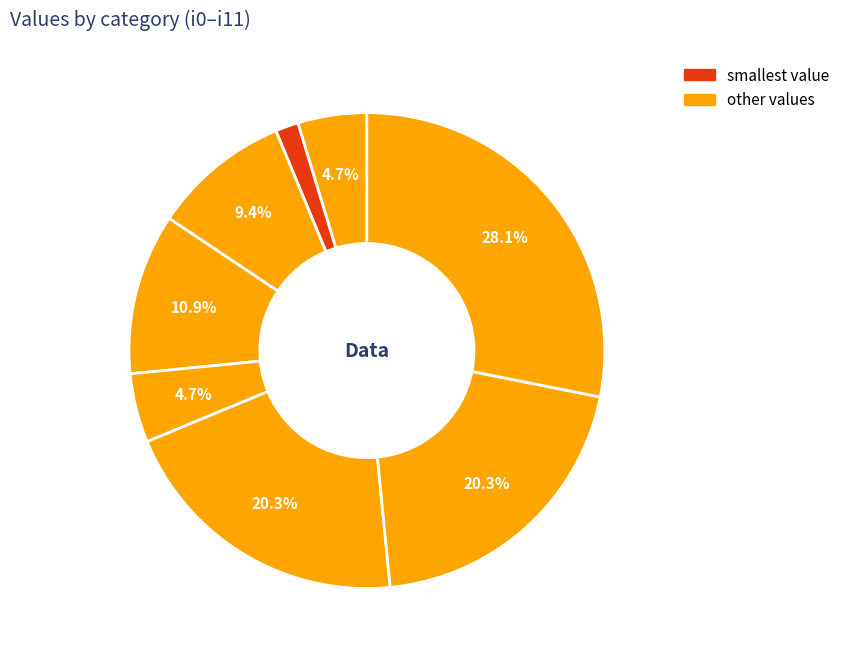

Is there any slice that represents more than half of the pie?

No